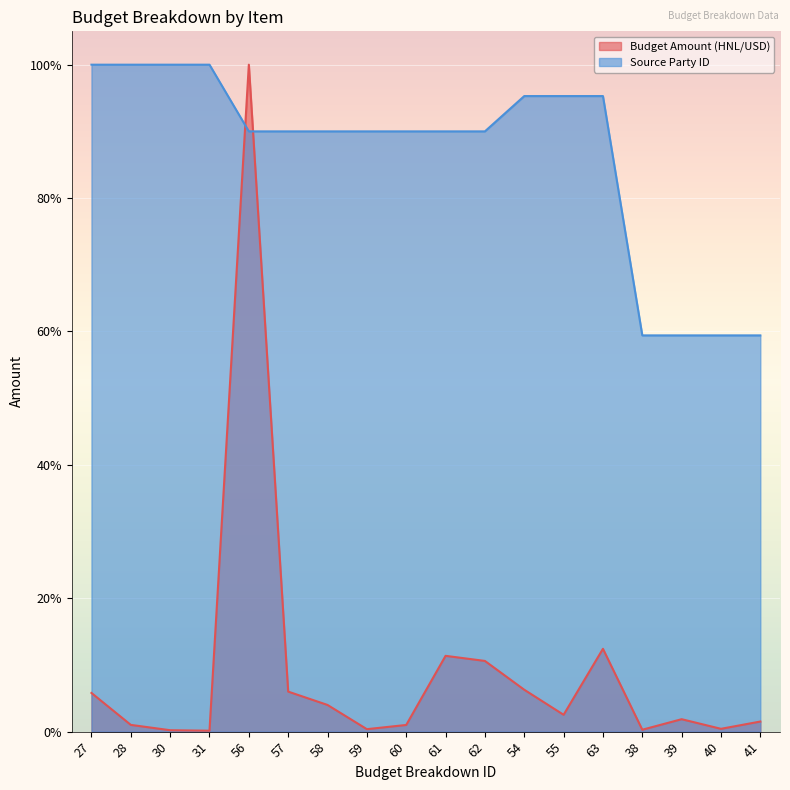

What is the difference between the highest and lowest values at 27?

94.2